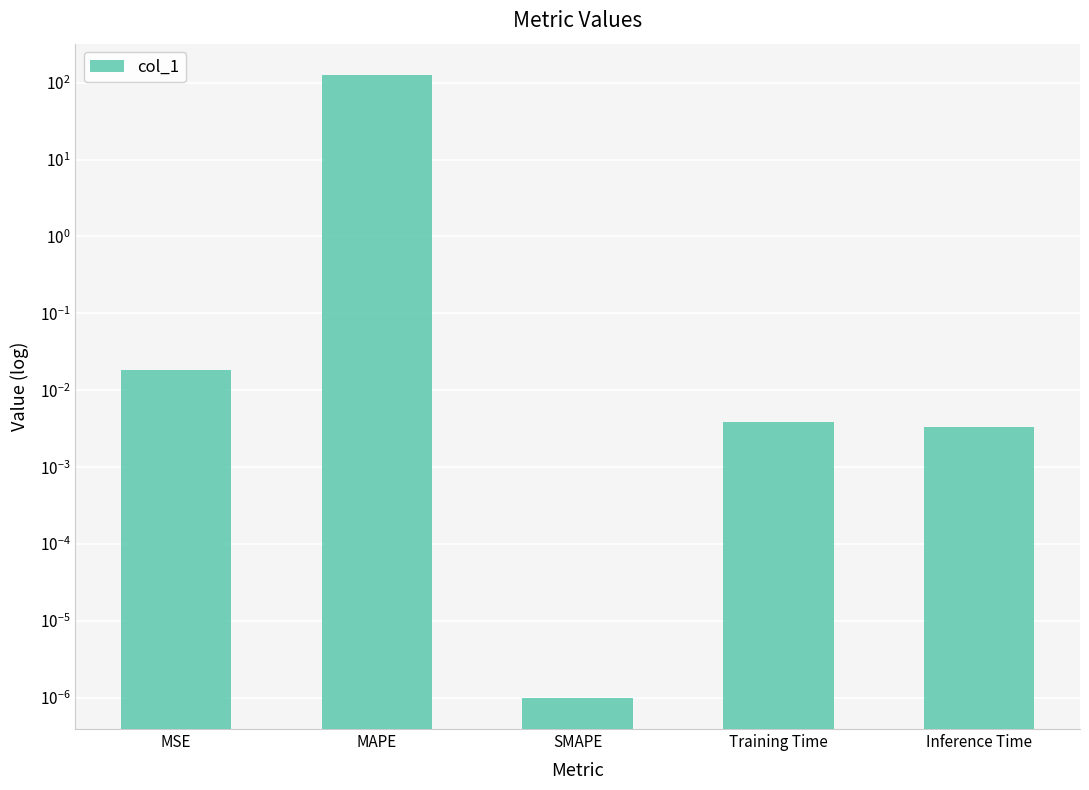

Does the chart contain stacked bars?

No